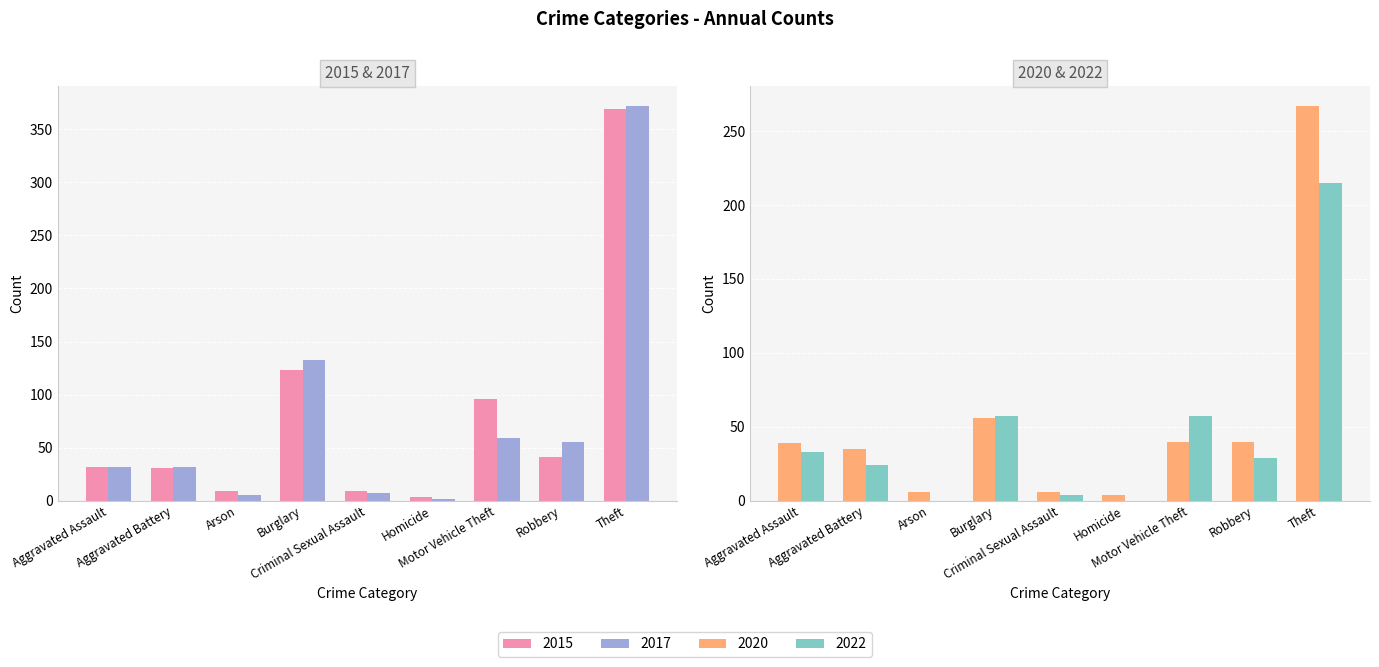

How many data points in 2019 are above 39?

4